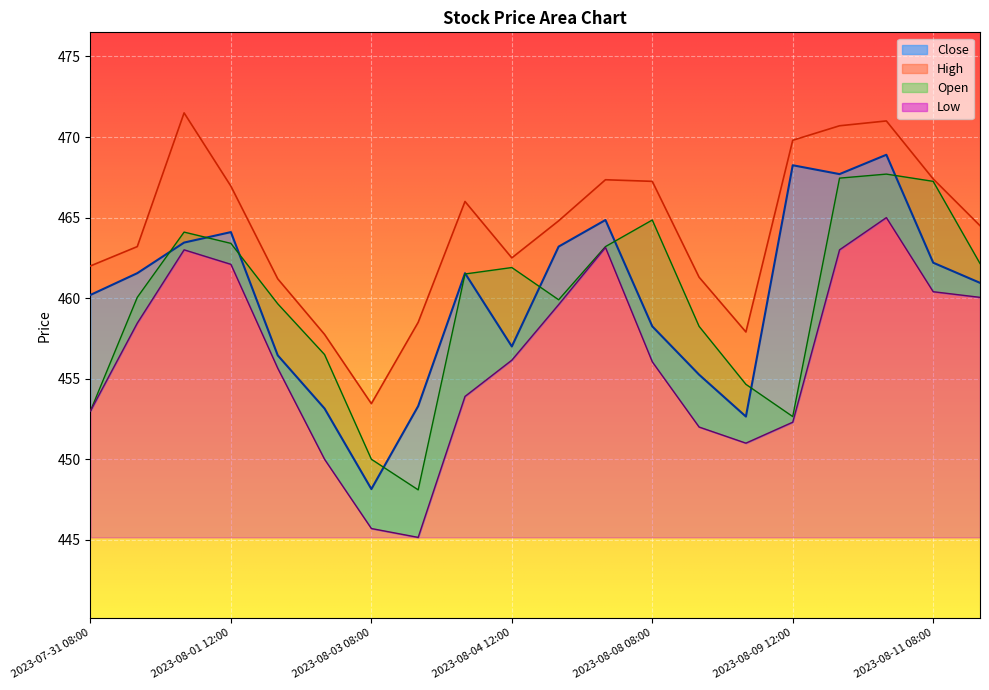

What is the difference between the highest and lowest values at 2023-08-09 08:00?

6.9